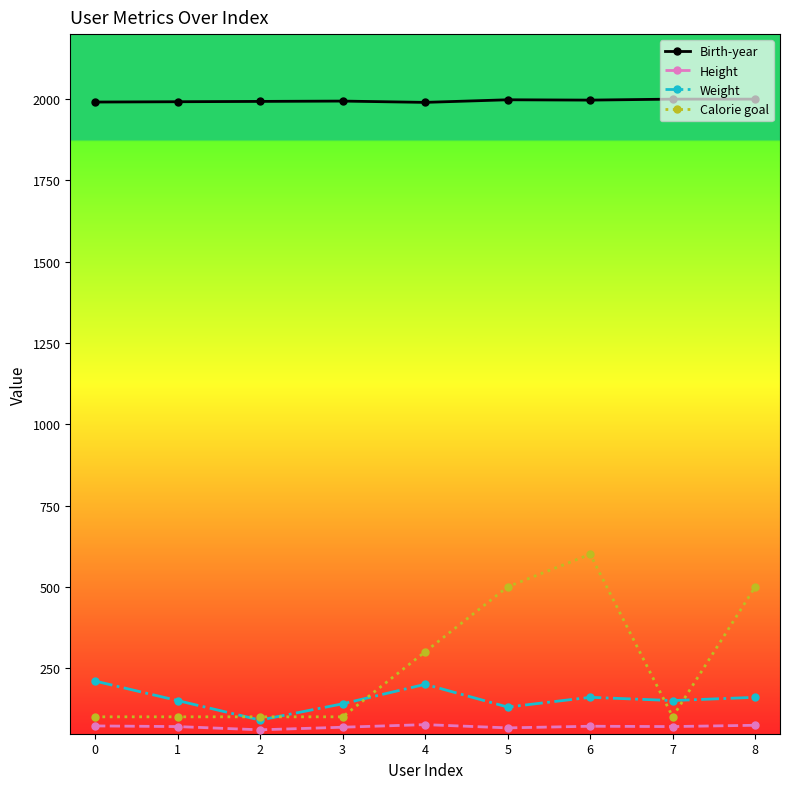

True or false: Birth-year and Weight cross at least once.

False